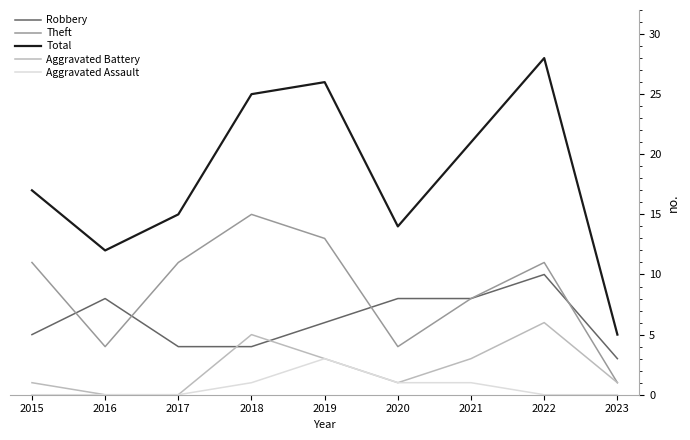

How many values in the Total series are below 17?

4